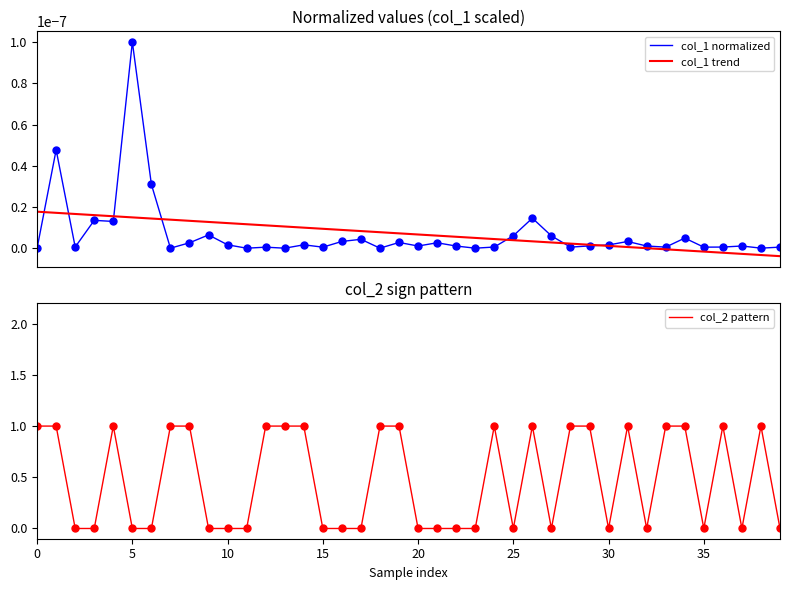

What is the difference between the highest and lowest values at 19?

1.0